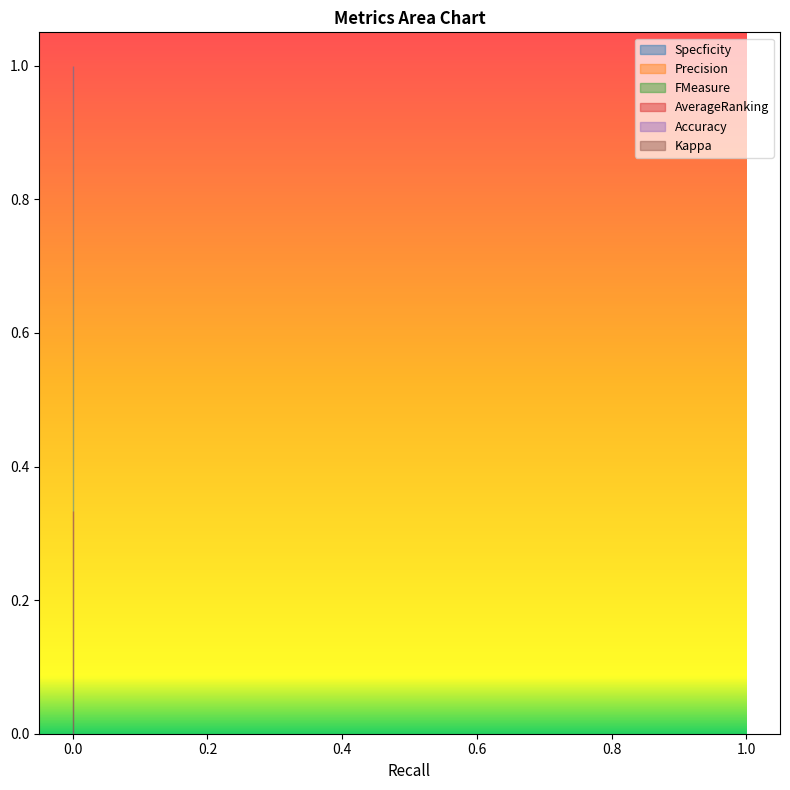

What is the sum of the Specficity values at 0 and 0?

2.0